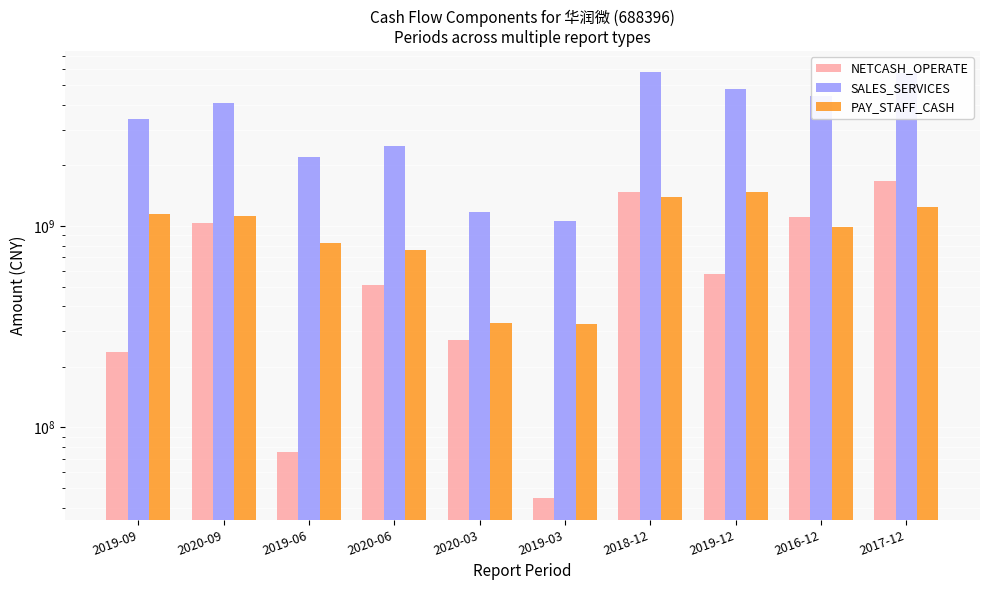

Reading left to right, what are all the values shown in this chart?

NETCASH_OPERATE: 236478676.9	1031520845.6	75870970.7	511175919.2	270682164.7	44462691.0	1482436862.5	576258618.3	1103415352.1	1667456151.2
SALES_SERVICES: 3401288615.5	4088153620.5	2193977512.5	2512748560.6	1180920919.3	1059012446.3	5793206438.3	4775509876.0	4430819940.0	5748593609.0
PAY_STAFF_CASH: 1154336590.5	1120547769.0	820212804.7	762022741.7	331996088.5	326657705.4	1392309640.8	1477947189.8	994351464.2	1251038102.8